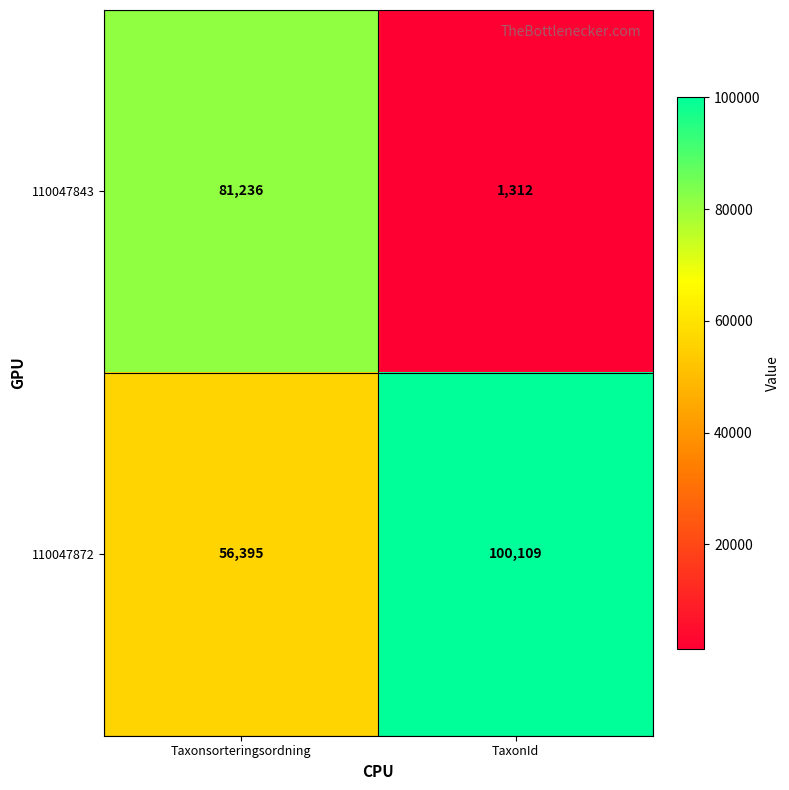

What is the difference between the 110047872 values at Taxonsorteringsordning and TaxonId?

43714